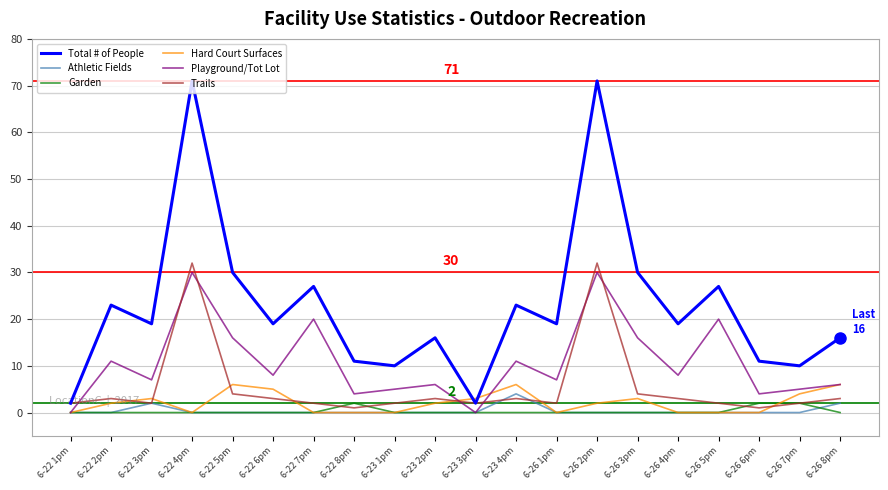

How many times do Total # of People and Hard Court Surfaces cross each other?

2